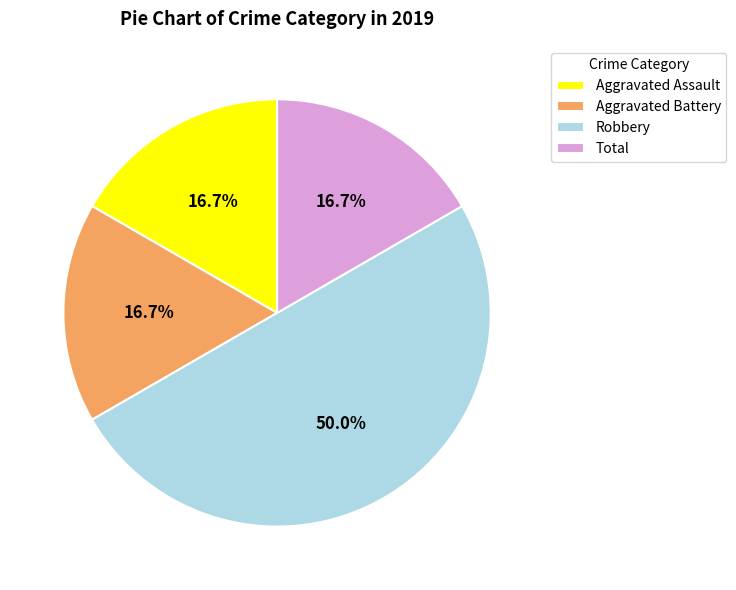

True or false: Aggravated Battery accounts for 4% of the total.

False